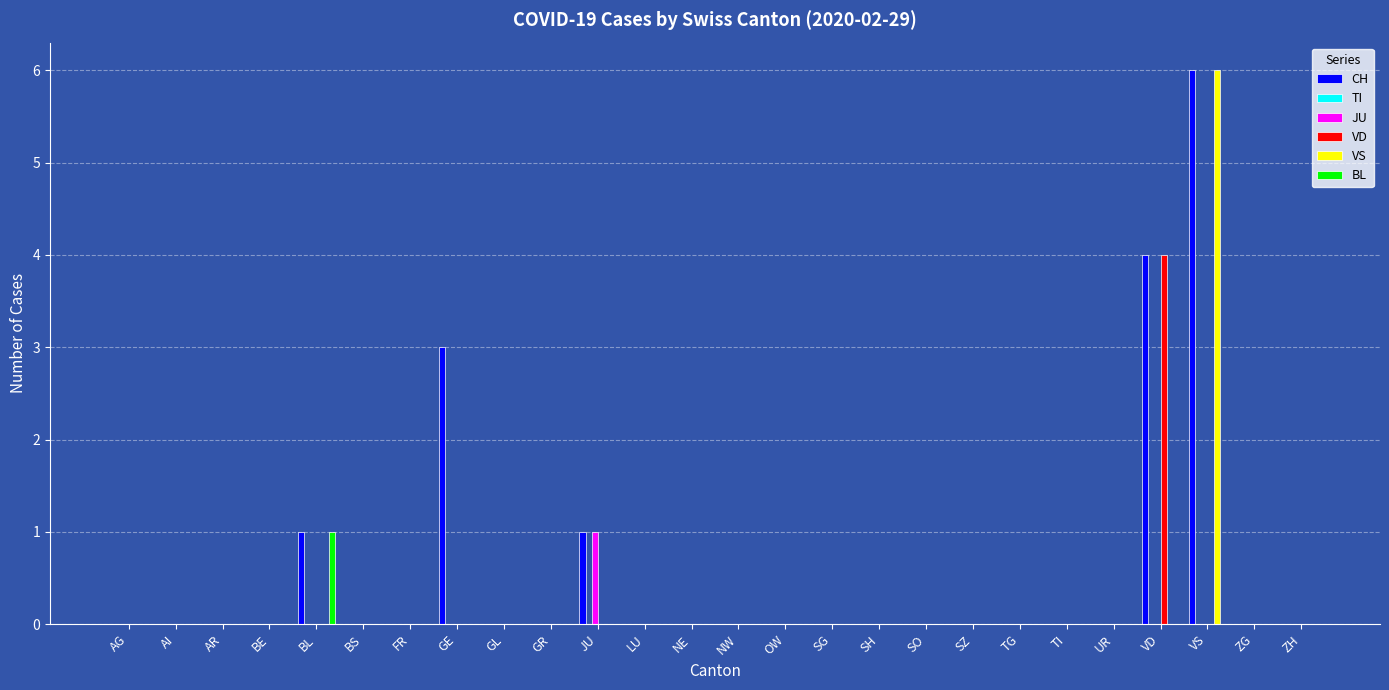

Does the chart contain stacked bars?

No